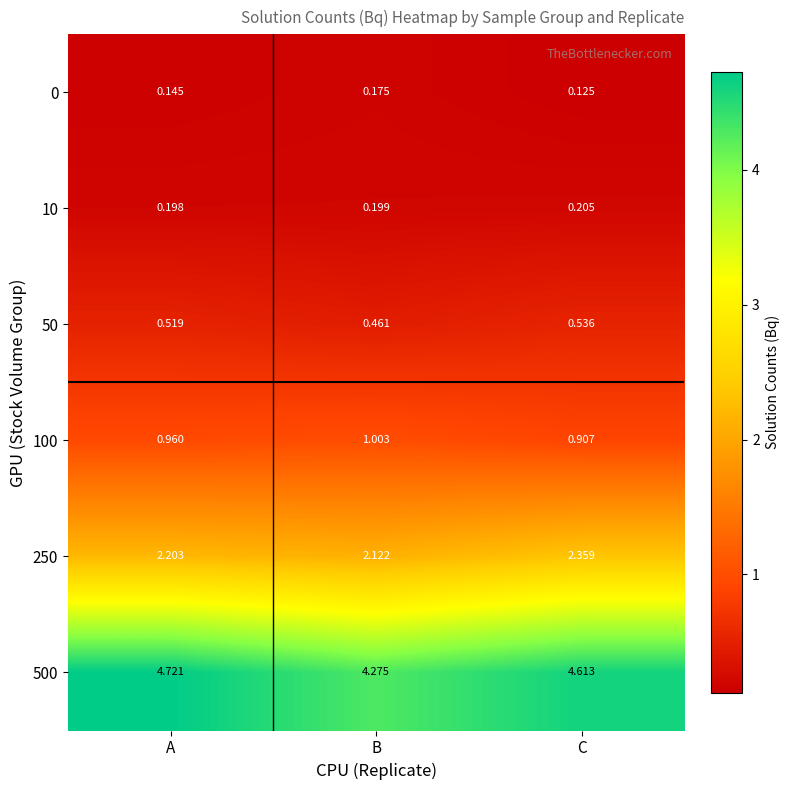

Which label corresponds to the smallest value in the chart?

C